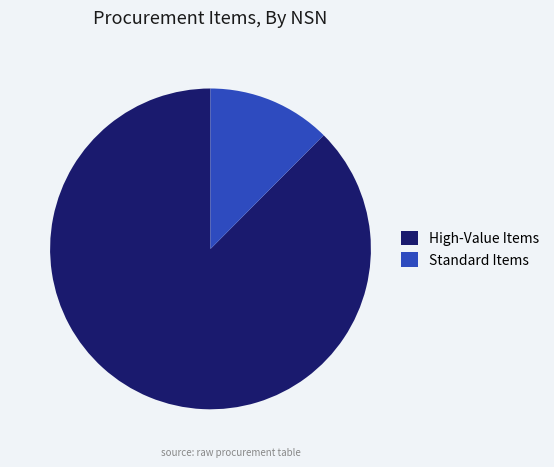

The High-Value Items slice represents 99% of the pie. True or false?

False